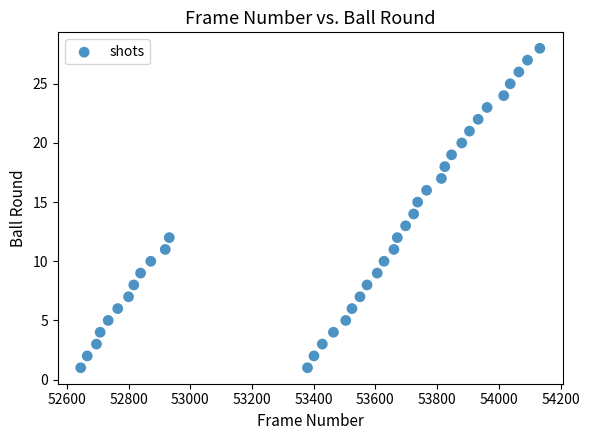

What is the range of Y values (max minus min)?

27